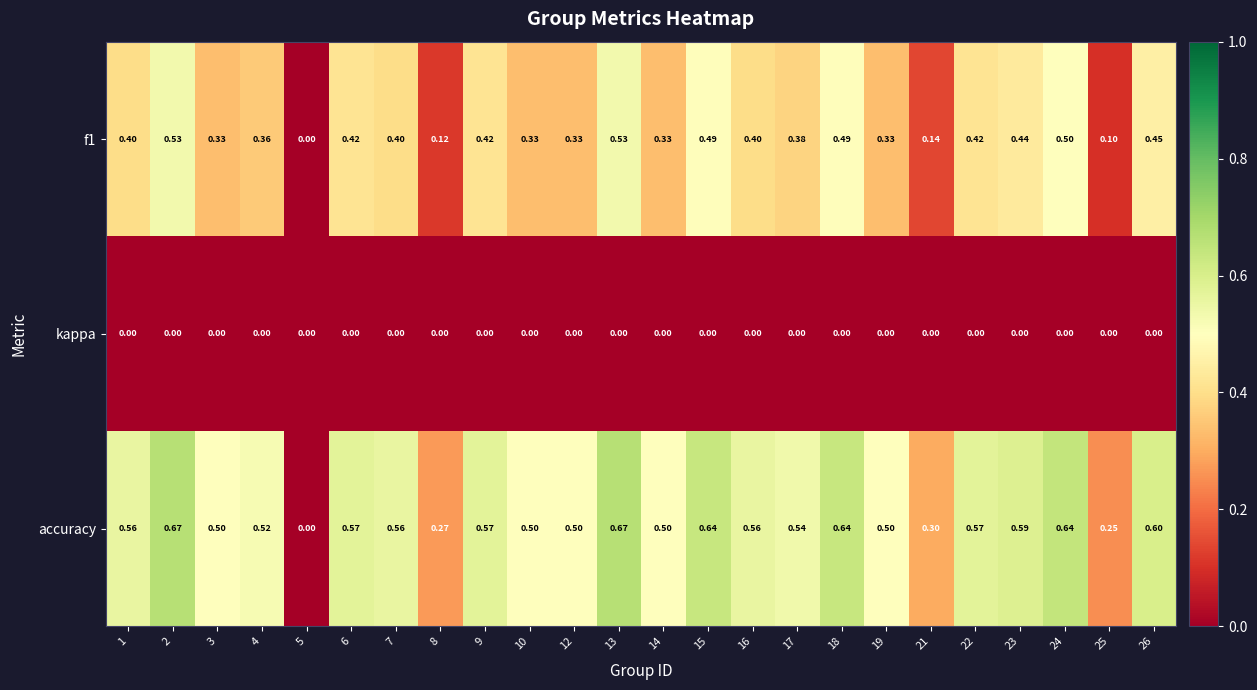

Rank the series by their maximum value, from highest to lowest.

accuracy, f1, kappa